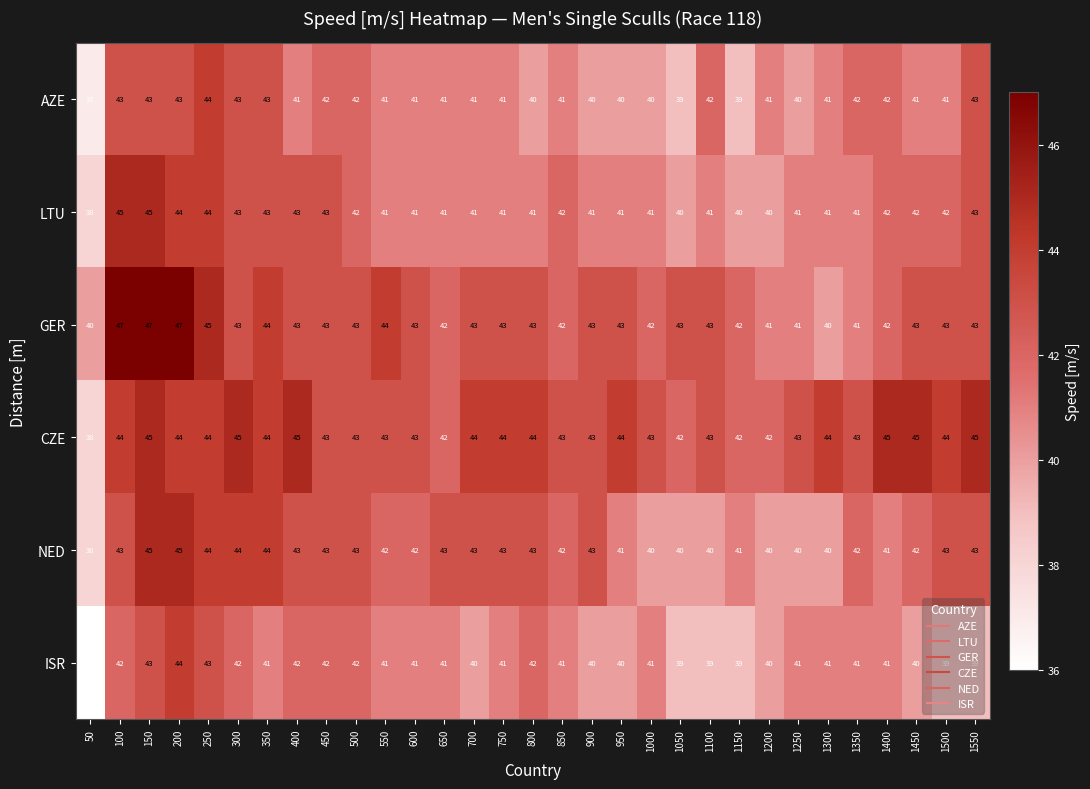

Where does the LTU series first go above 41?

100